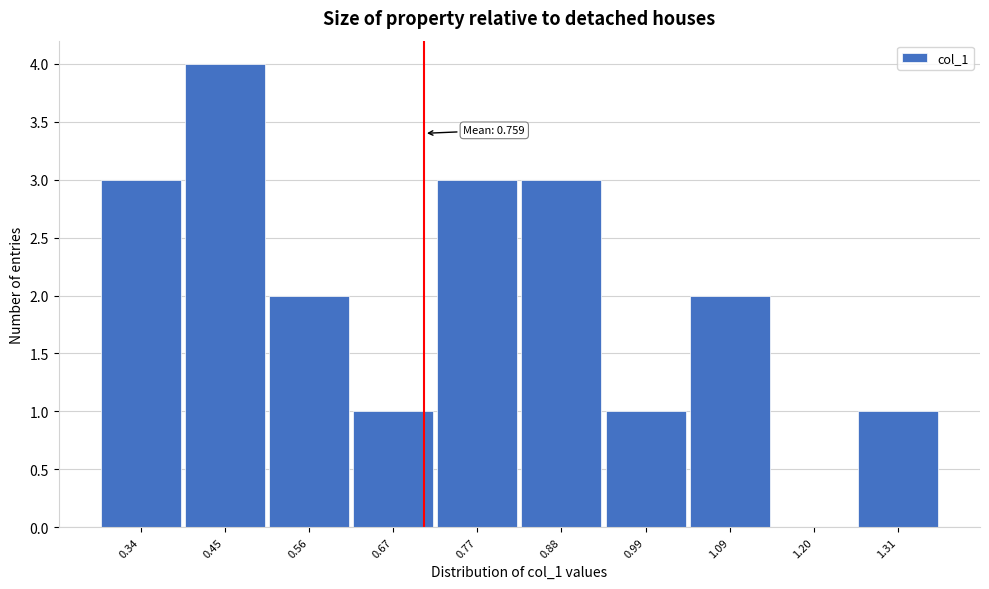

Reading left to right, transcribe all the data shown in this chart.

0.34=3	0.45=4	0.56=2	0.67=1	0.77=3	0.88=3	0.99=1	1.09=2	1.20=0	1.31=1